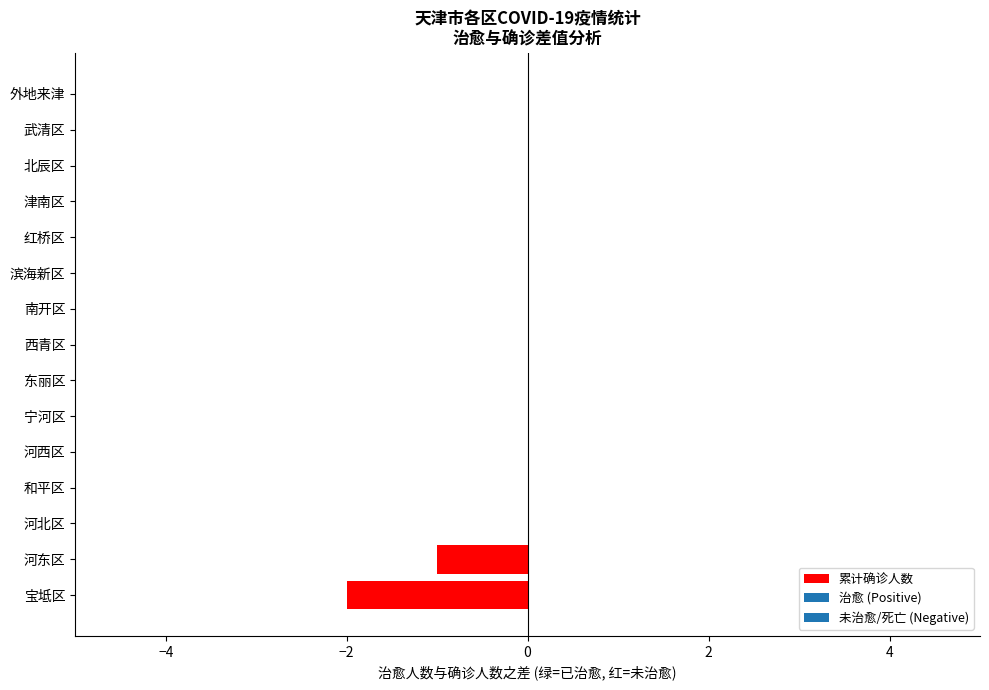

What is the sum of all values?

-3